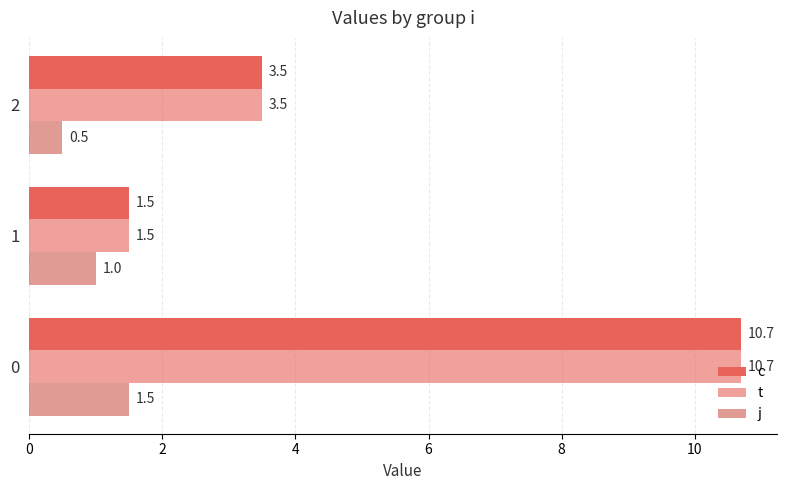

How many series are shown in this chart?

3